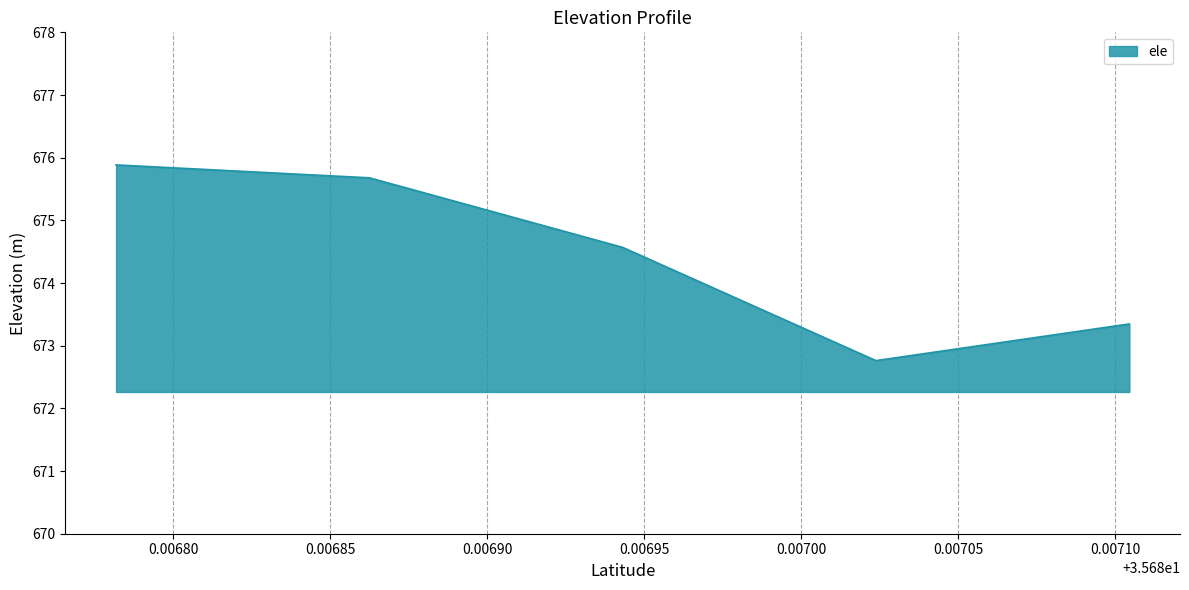

Where is the first local minimum?

35.6870238798